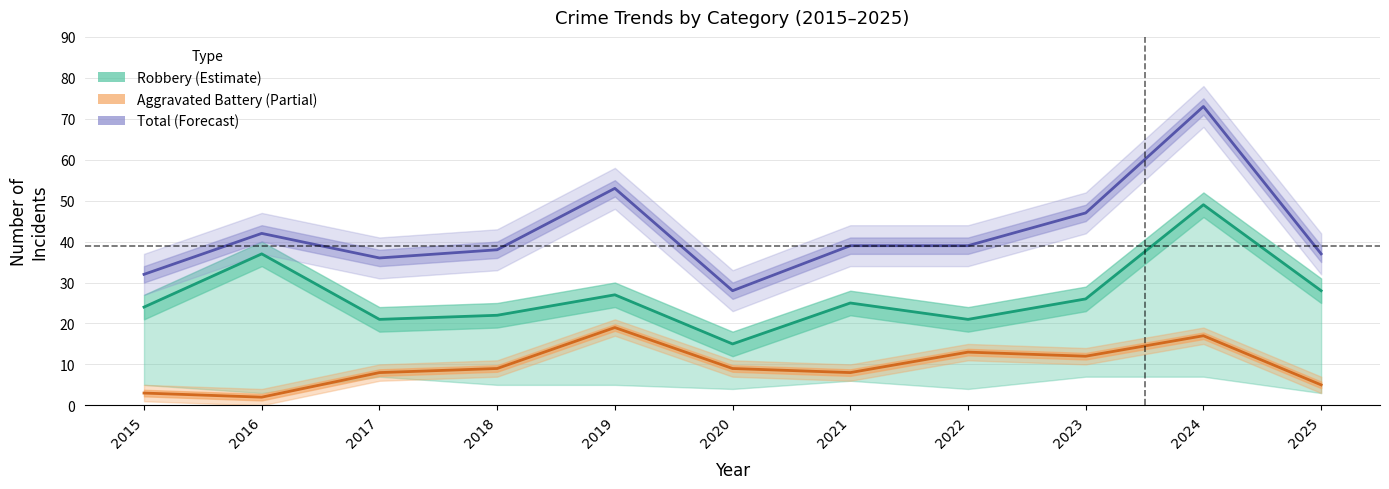

Between 2019 and 2023, which series saw the biggest shift?

Aggravated Battery